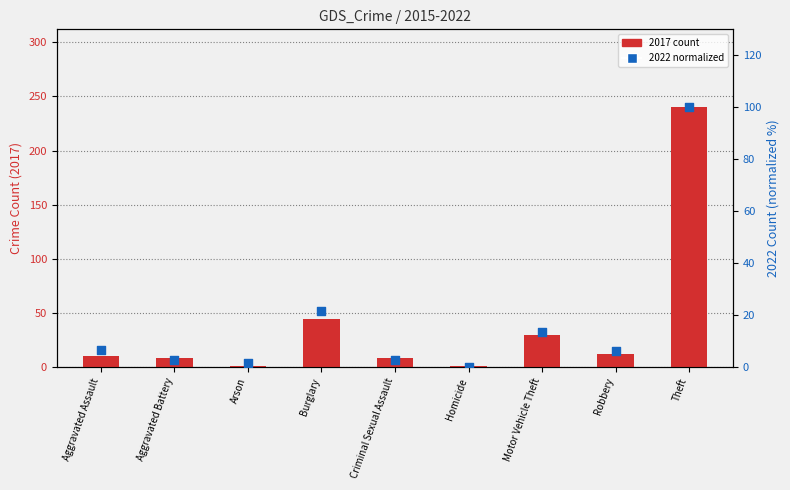

Which series has the largest total across all categories?

2017 count